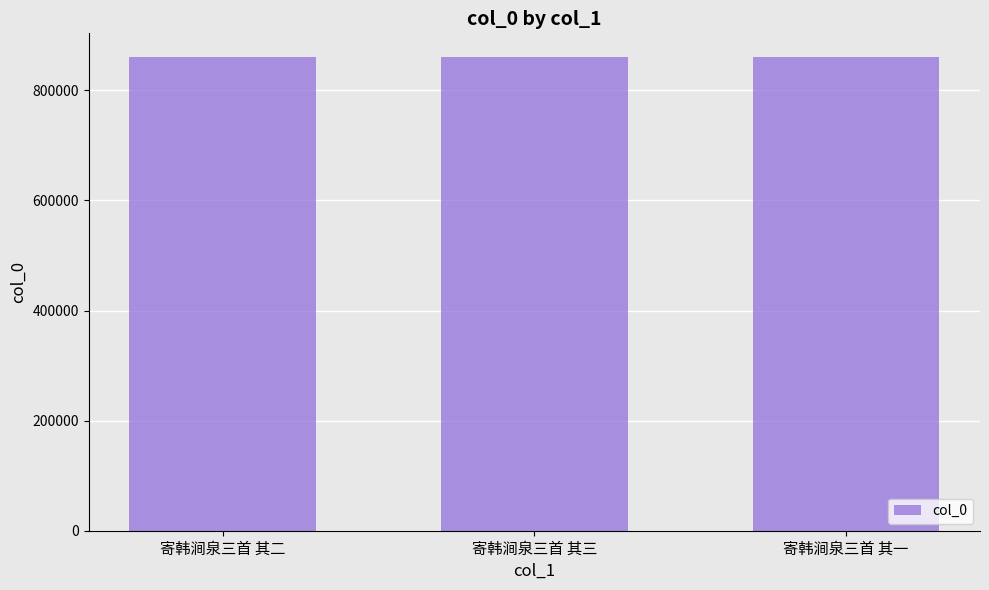

What is the approximate value at 寄韩涧泉三首 其一?

860589